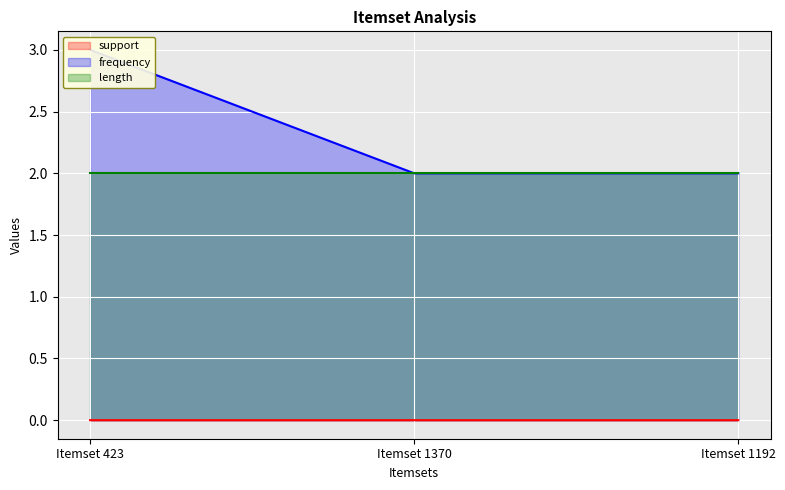

At how many categories does at least one series exceed 0?

3